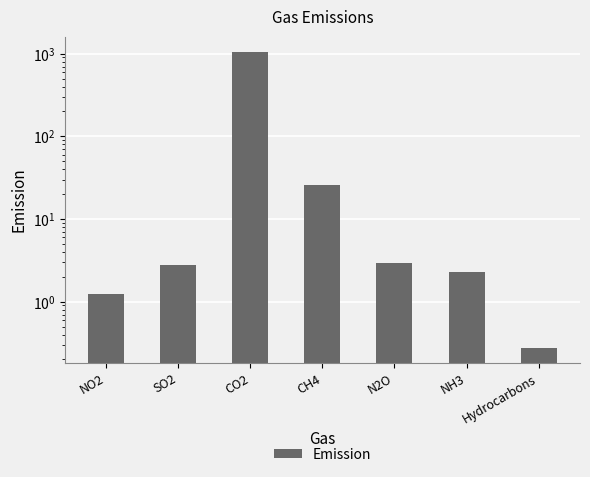

Reading left to right, transcribe all the data shown in this chart.

1.2	2.8	1060.0	25.8	3.0	2.3	0.3